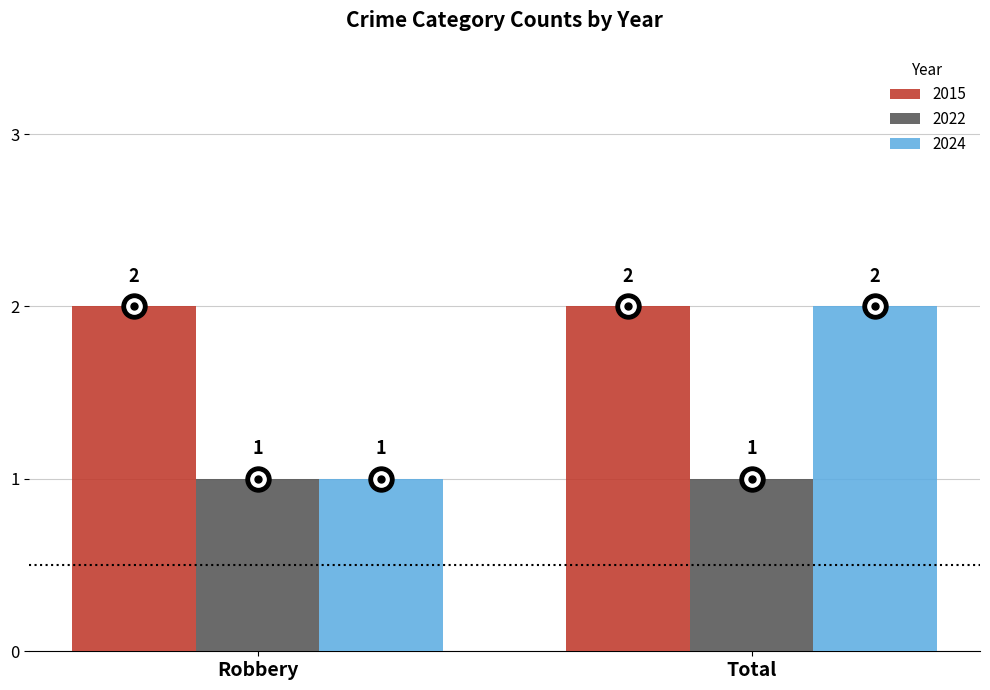

Count the number of data series in this chart.

3